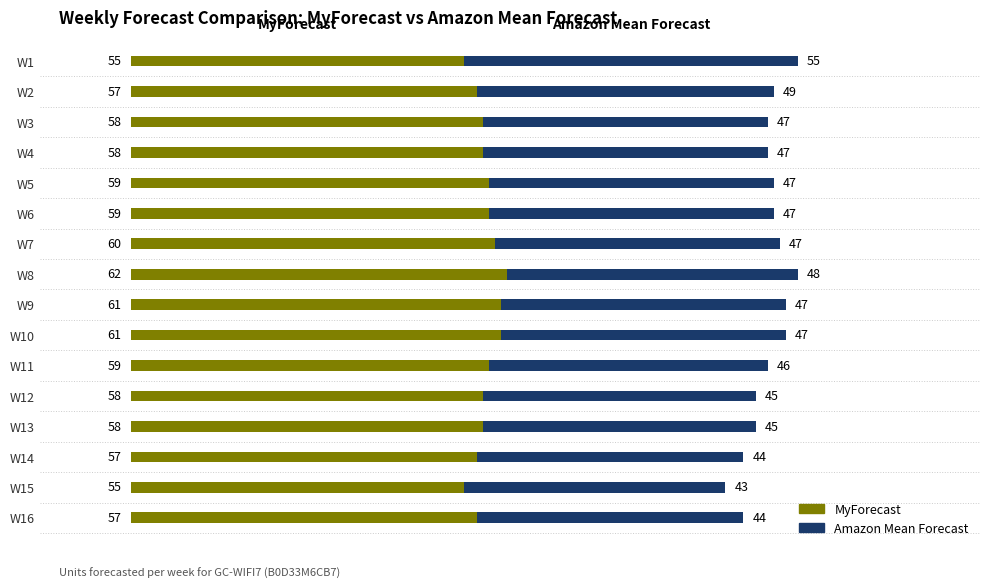

What is the total value across all series at W2?

106